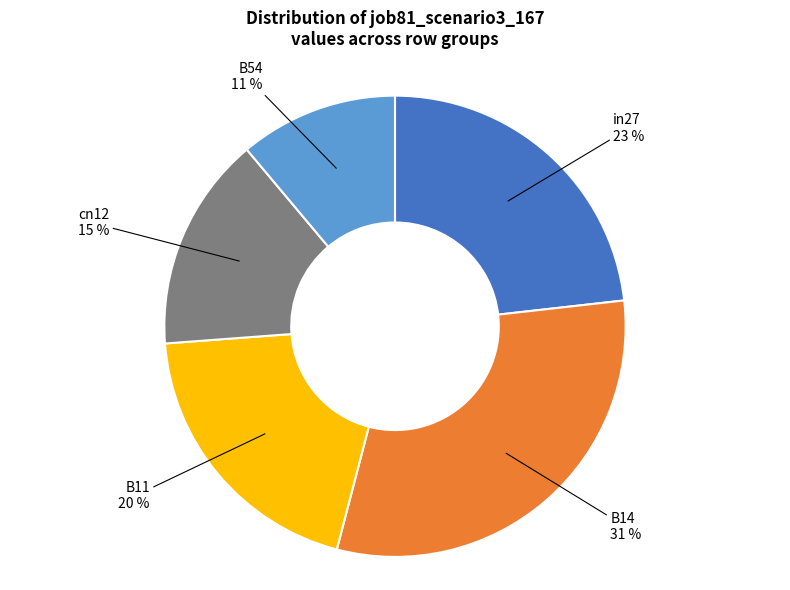

Does any single category account for the majority?

No